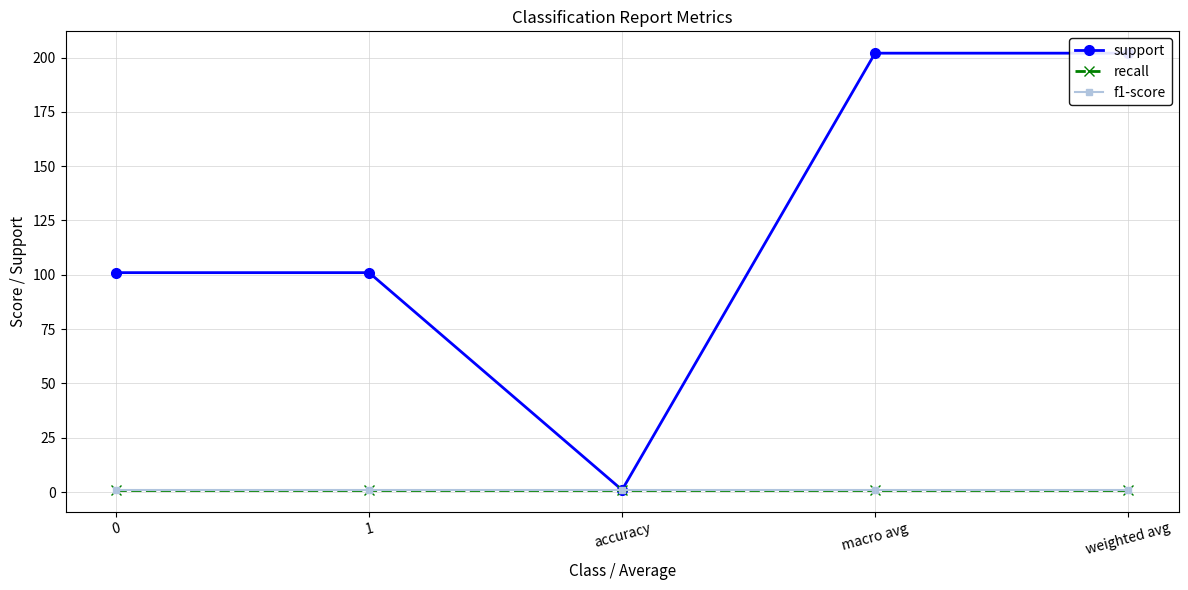

What is the sum of the recall values at 1 and macro avg?

2